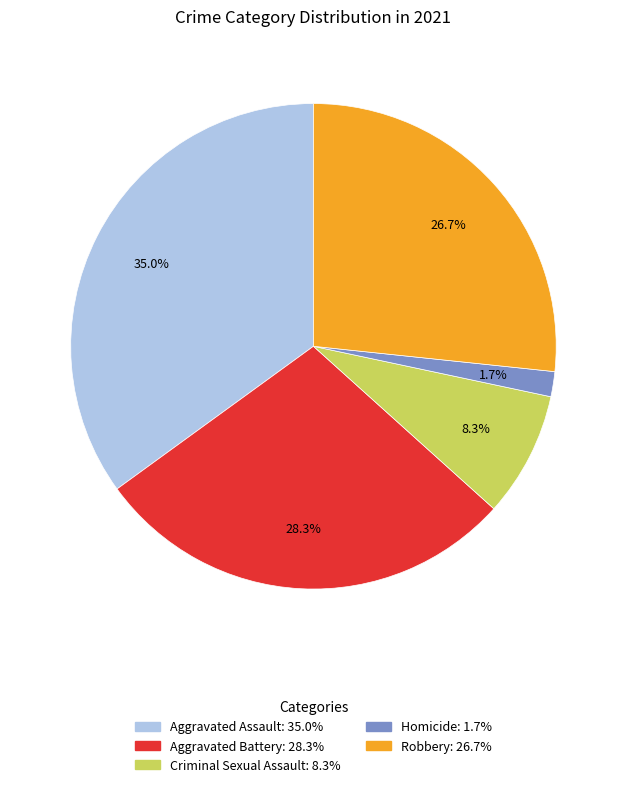

How many segments does this pie chart have?

5